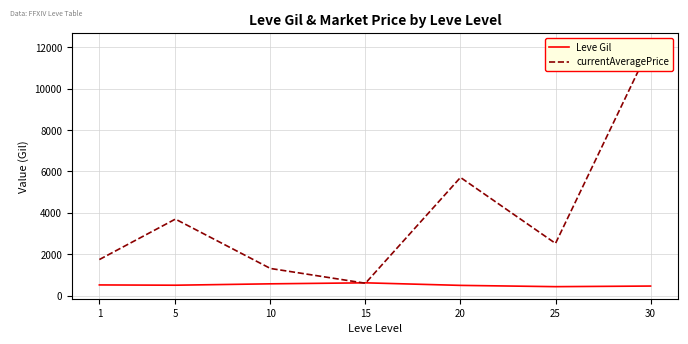

What is the total value across all series at 10?

1891.3